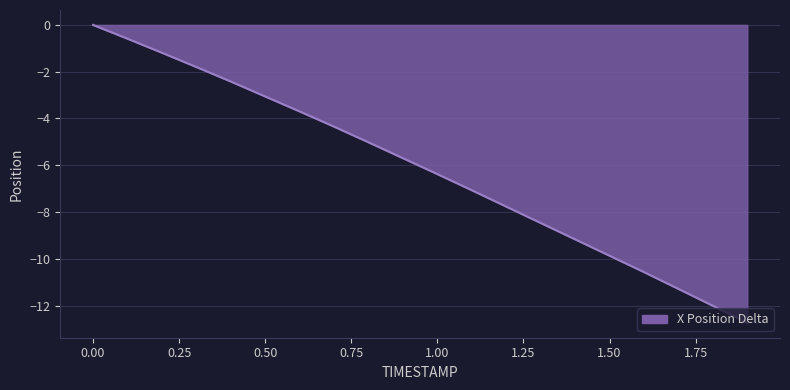

What is the smallest value displayed?

-12.7